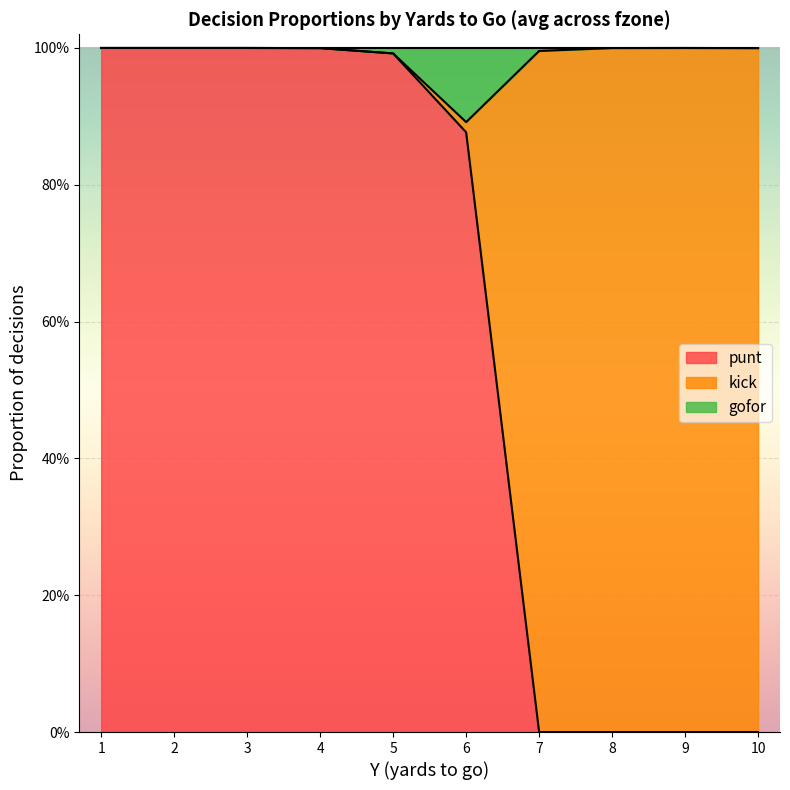

In gofor, how many points are lower than both neighbors (excluding endpoints)?

1